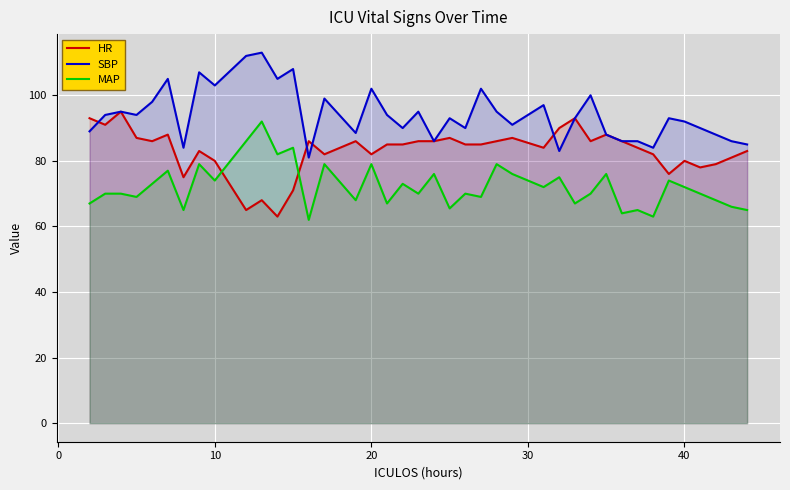

True or false: SBP and MAP intersect in this chart.

False